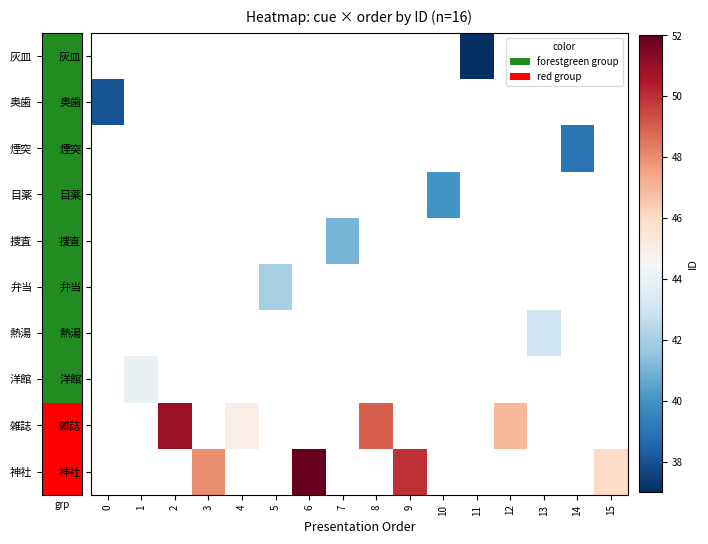

Rank the series by their maximum value, from lowest to highest.

灰皿, 奥歯, 煙突, 目薬, 捜査, 弁当, 熱湯, 洋館, 雑誌, 神社